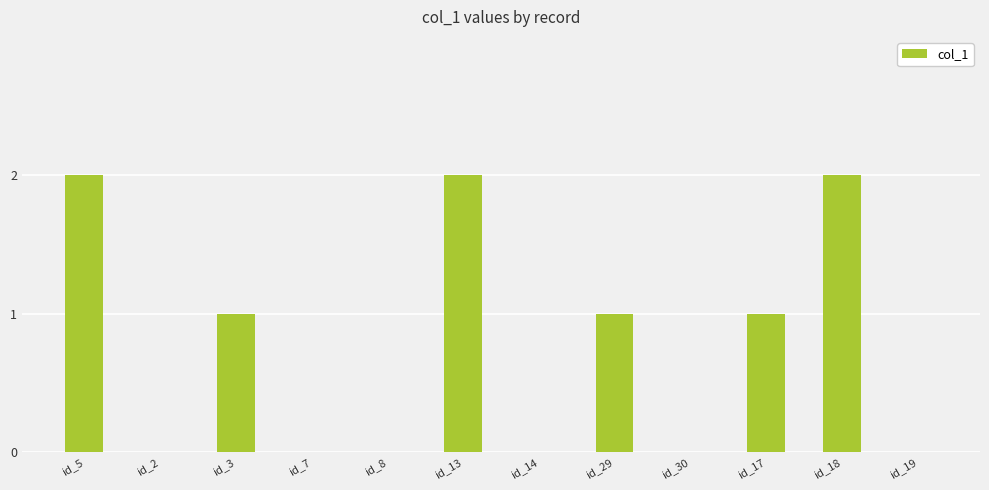

What is the difference between the values at id_13 and id_7?

2